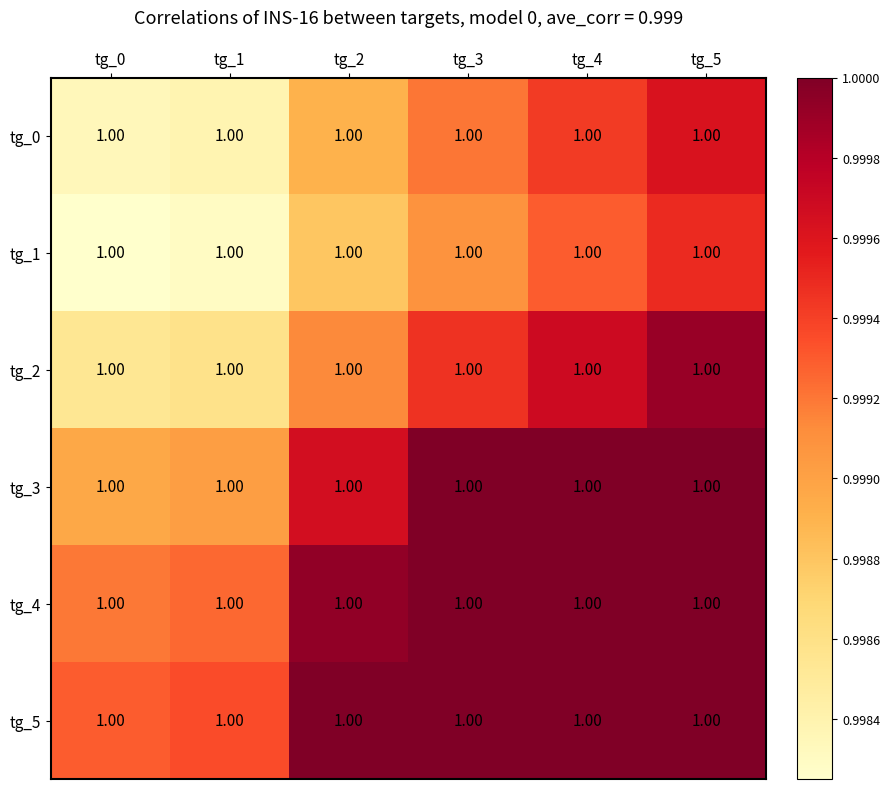

The value of tg_1 at tg_0 is 0.3. True or false?

False